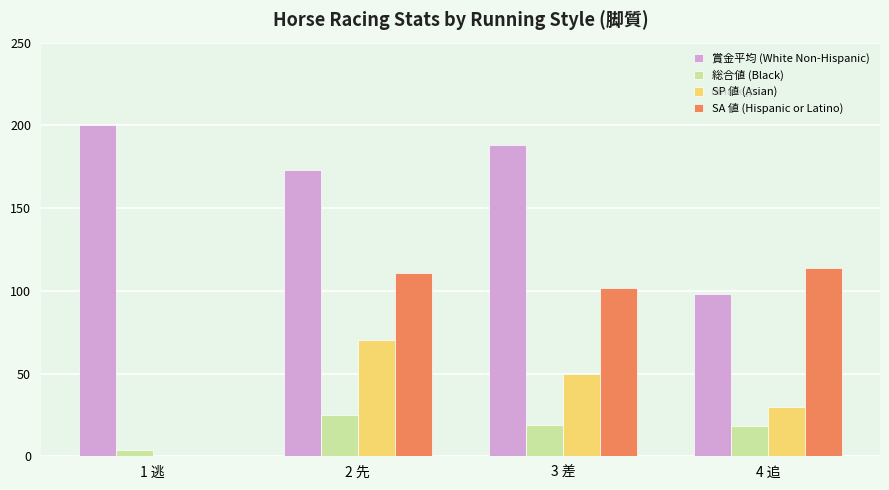

Are the bars horizontal?

No